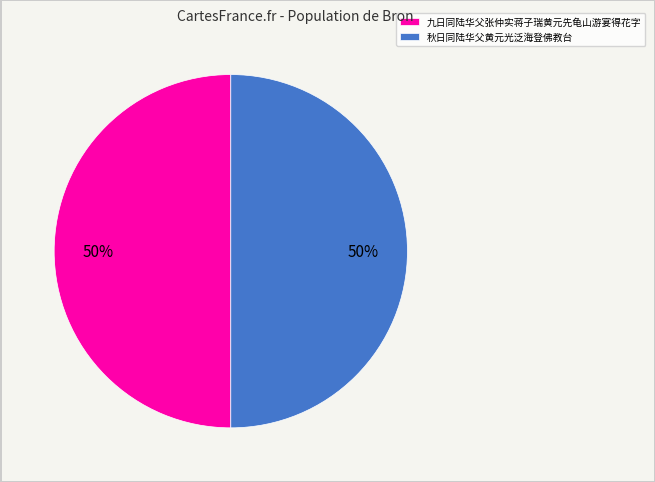

Combined, do 九日同陆华父张仲实蒋子瑞黄元先龟山游宴得花字 and 秋日同陆华父黄元光泛海登佛教台 account for over 50%?

Yes